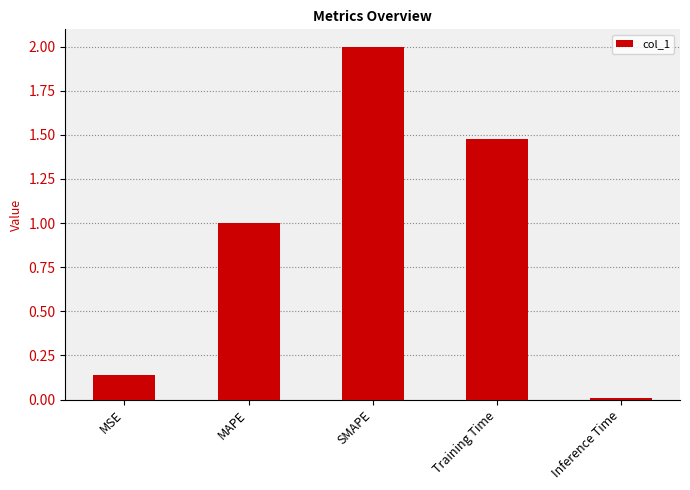

What is the label of the 2nd bar from the left?

MAPE